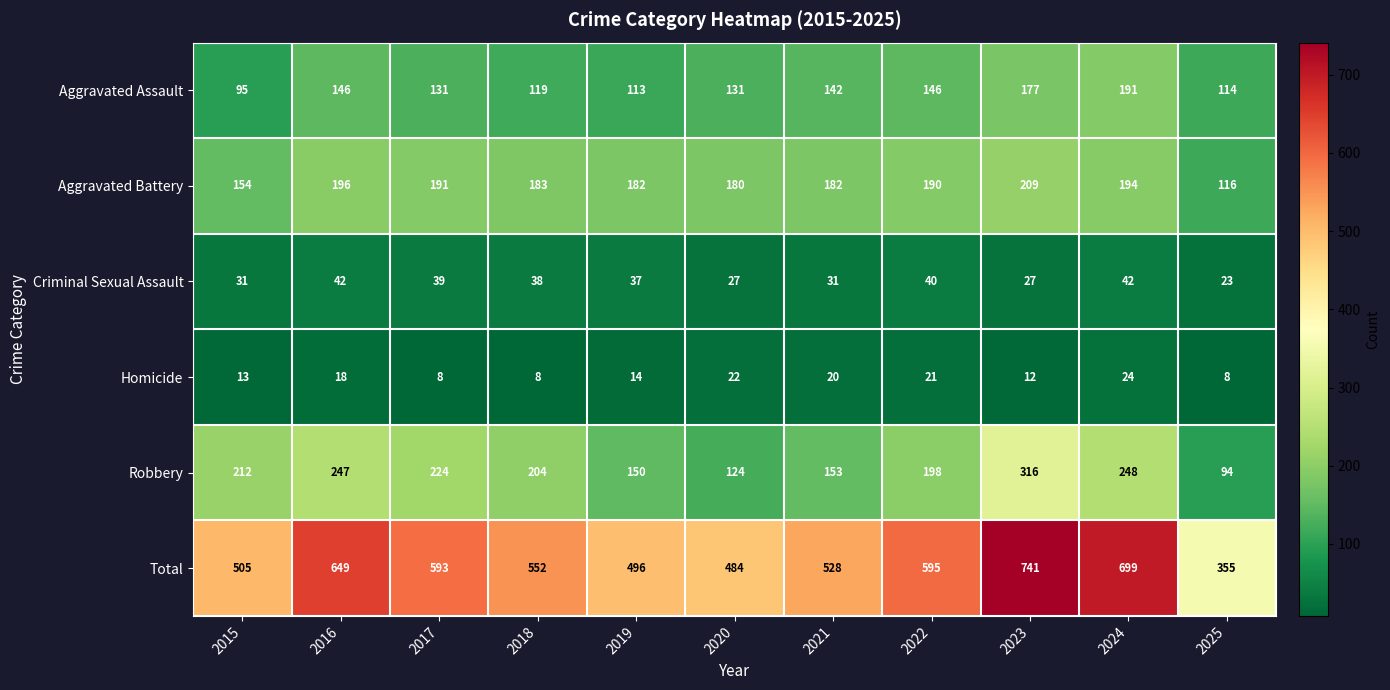

Read the Robbery value at 2017.

224